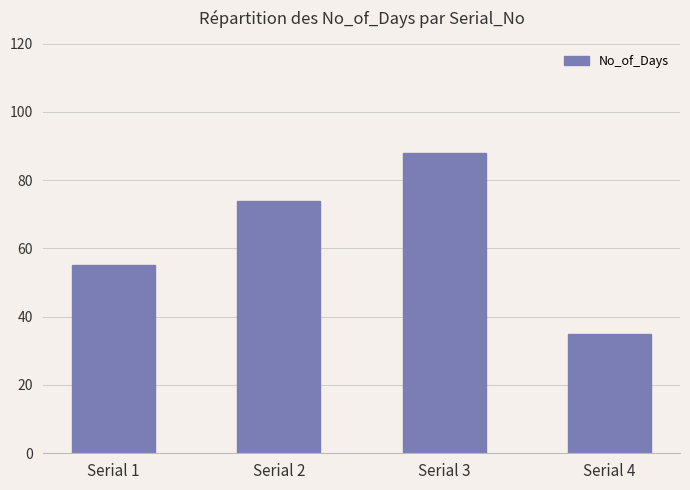

What is the greatest value displayed?

88